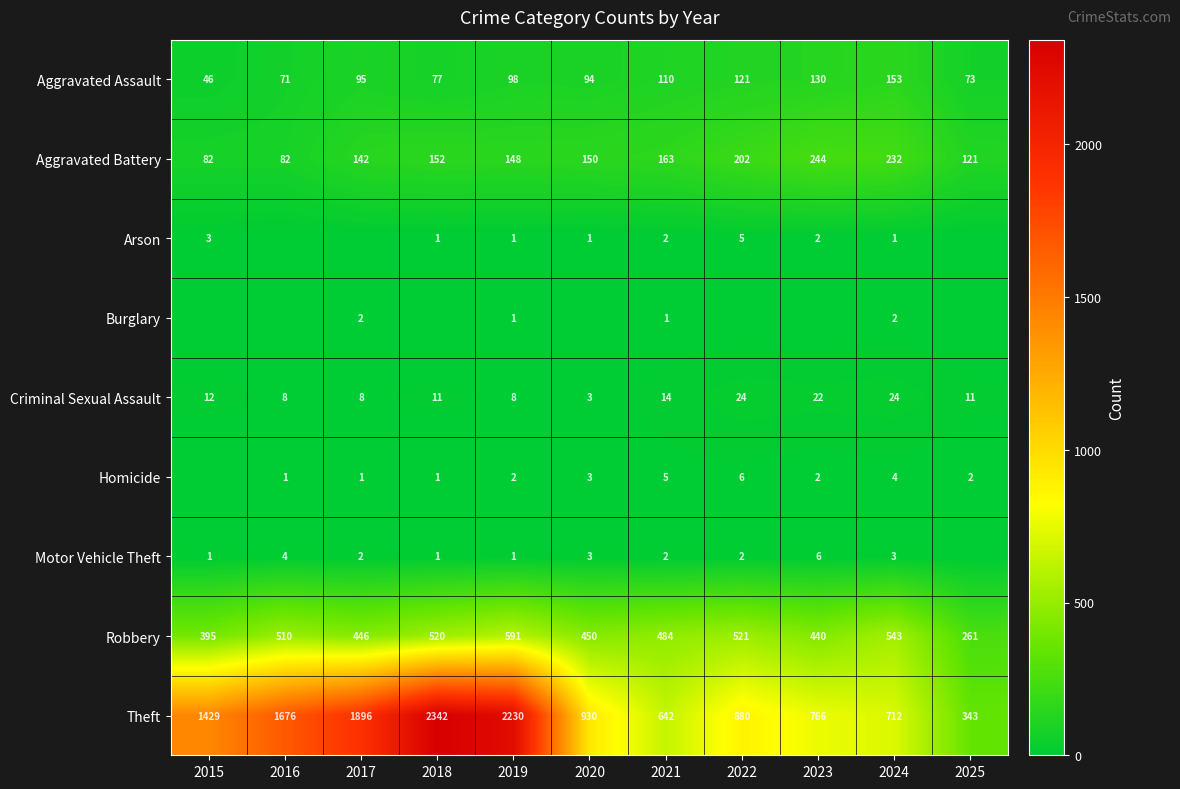

Rank the categories by Aggravated Assault value from highest to lowest.

2024, 2023, 2022, 2021, 2019, 2017, 2020, 2018, 2025, 2016, 2015